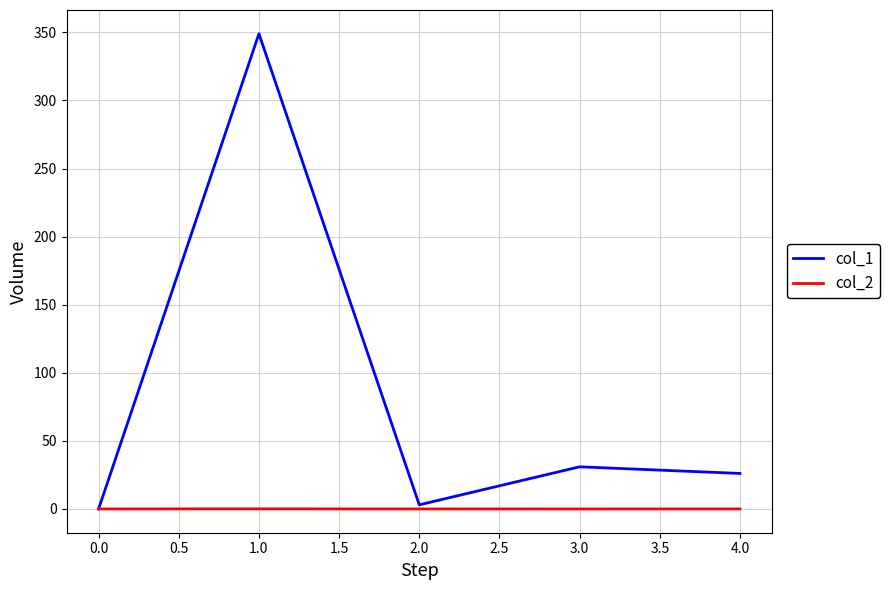

What is the maximum value shown in the chart?

349.0